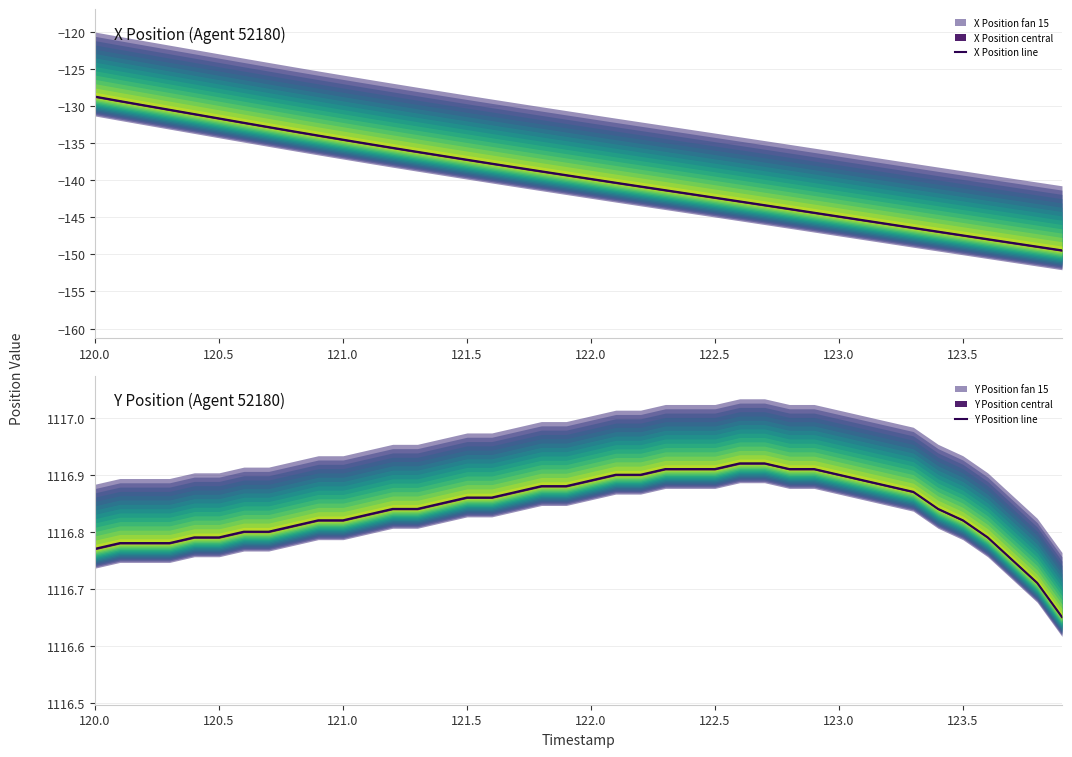

The X Position line series shows -212.7 at 122.0. True or false?

False